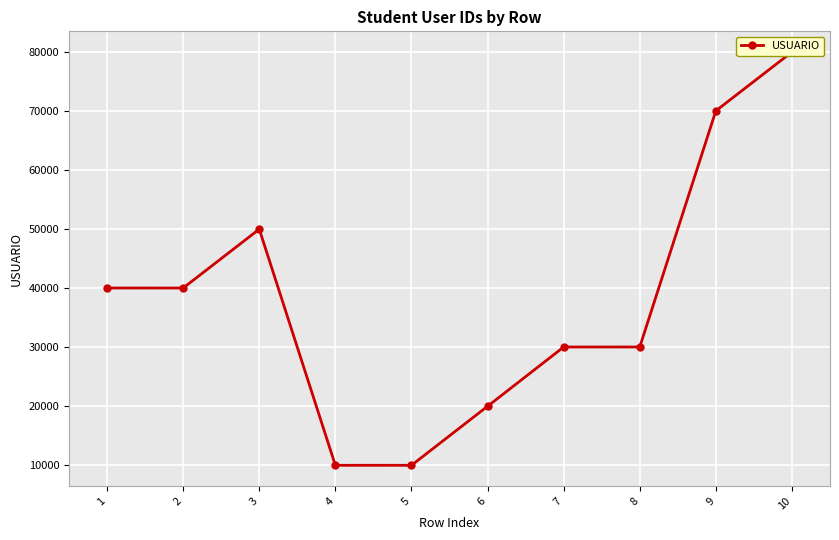

List the labels in order of value, smallest first.

4, 5, 6, 7, 8, 2, 1, 3, 9, 10